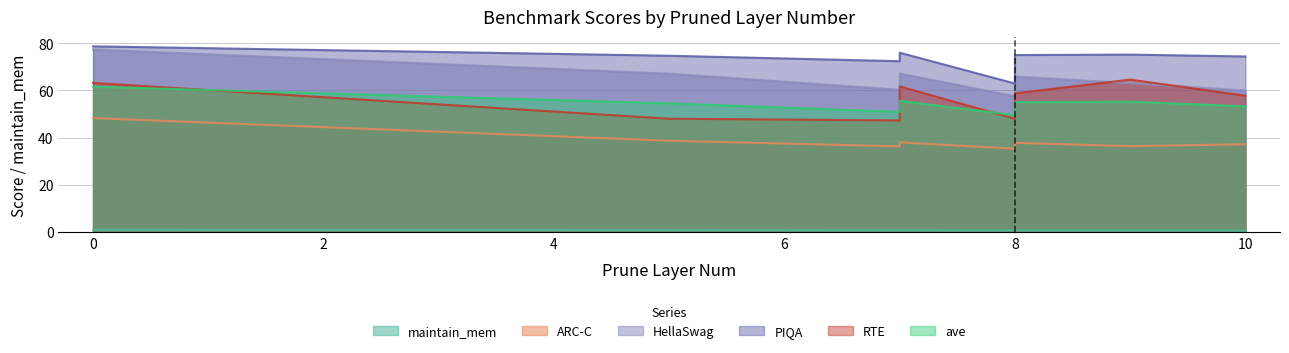

The PIQA series shows 75.0 at 8. True or false?

True